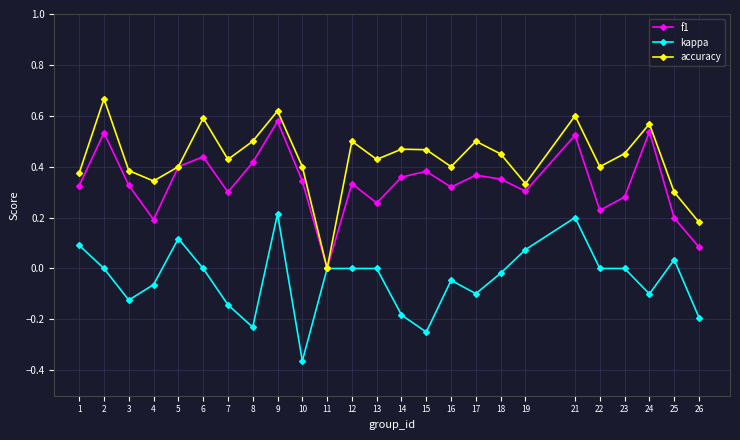

Which series has the largest total across all categories?

accuracy